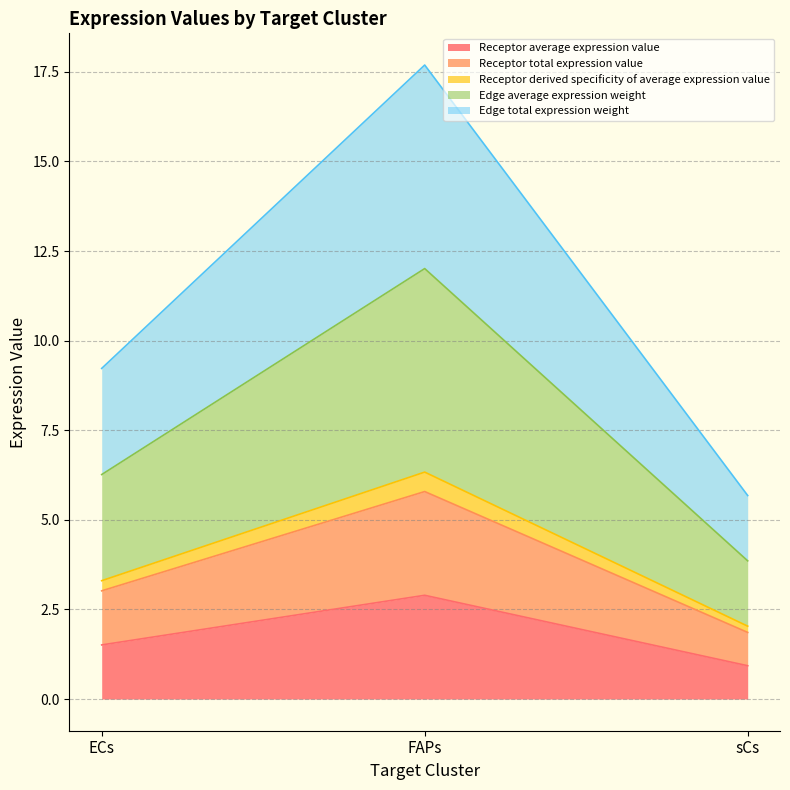

Where is Edge total expression weight nearest to the value 11?

ECs